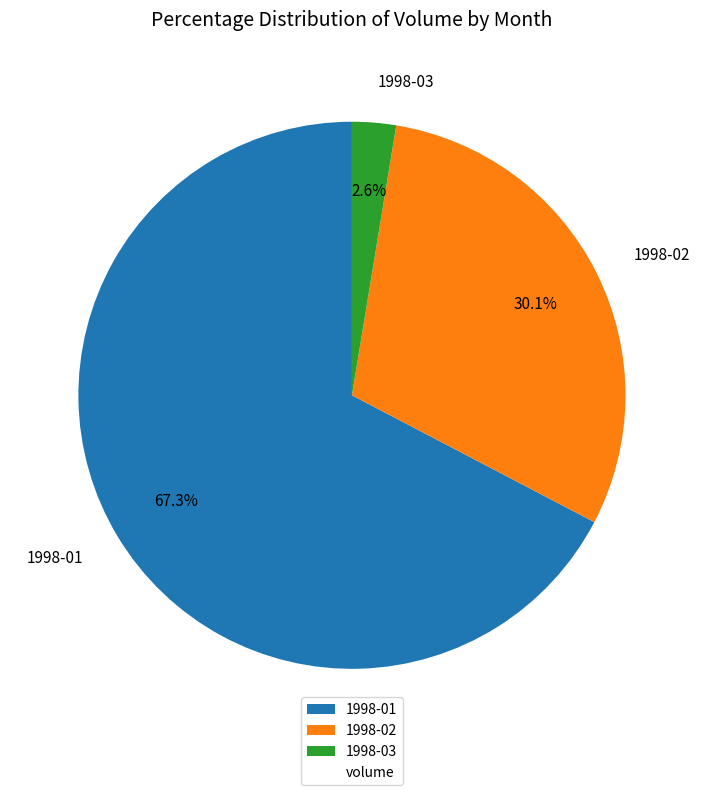

Is 1998-03 the majority of the pie?

No